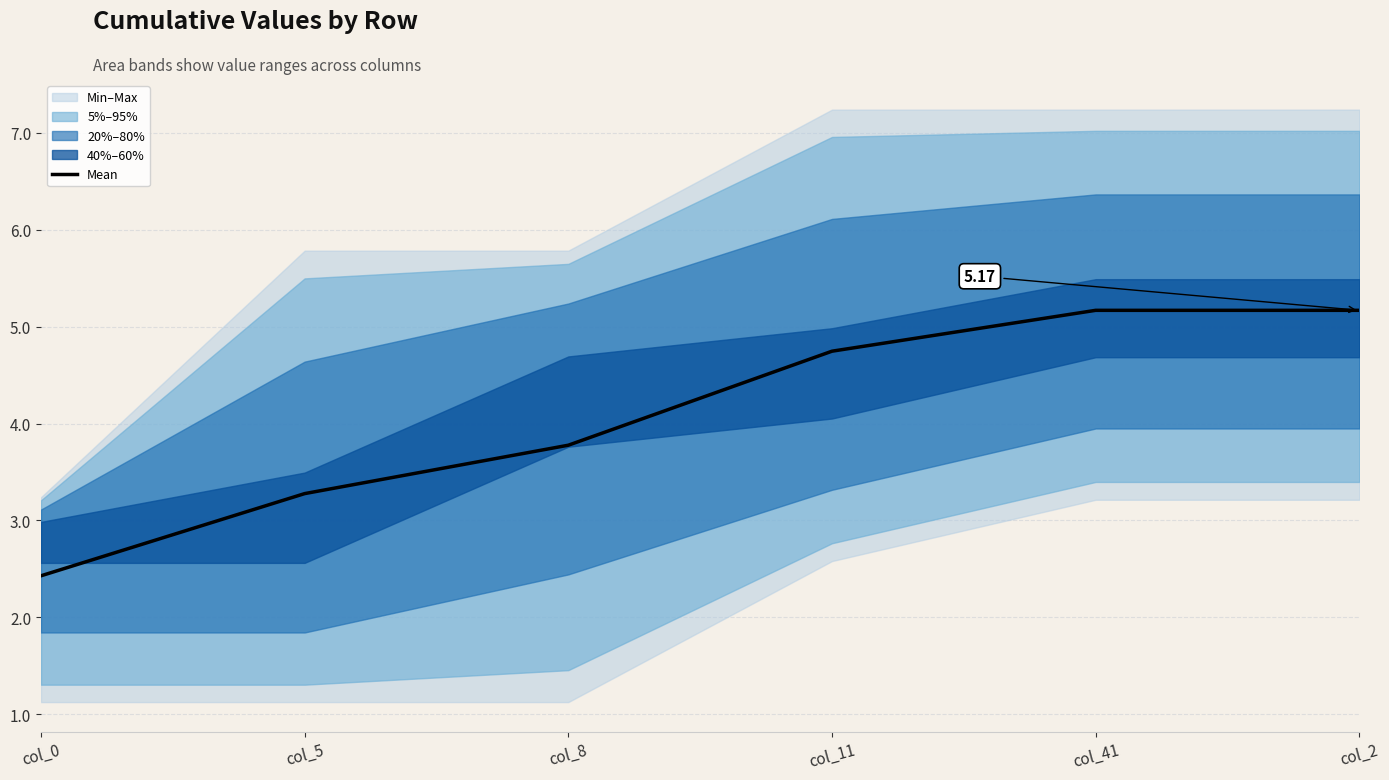

Reading left to right, list all the values displayed in this chart.

col_0=2.4	col_5=3.3	col_8=3.8	col_11=4.7	col_41=5.2	col_2=5.2